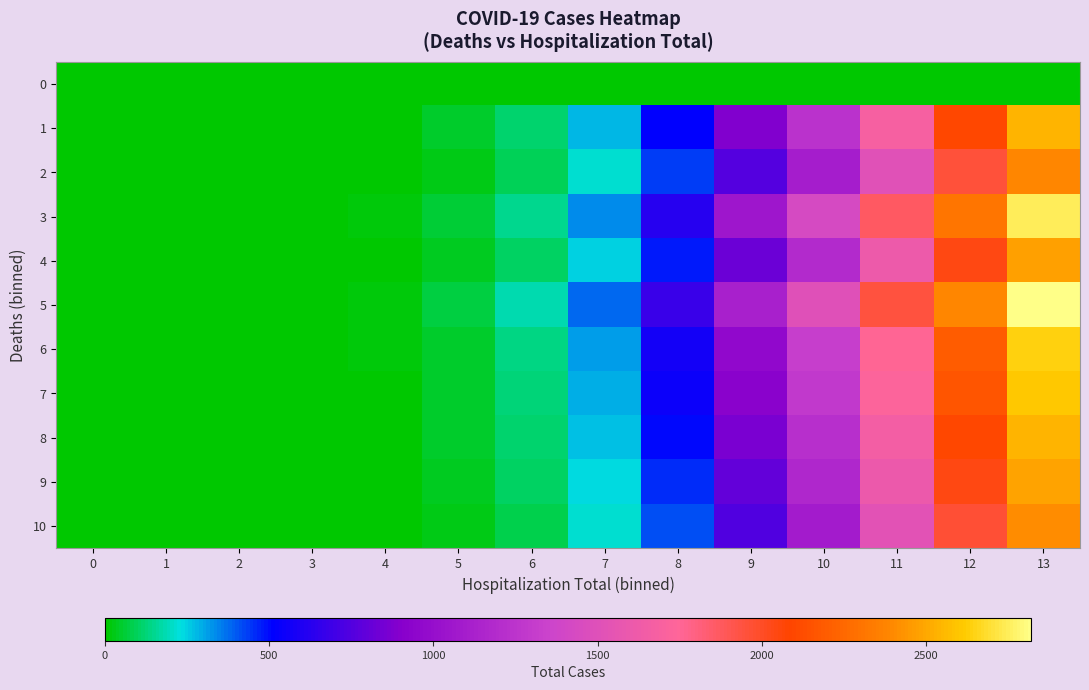

Reading left to right, transcribe all the data shown in this chart.

0: 0=0	1=0	2=0	3=0	4=0	5=0	6=0	7=0	8=0	9=0	10=0	11=0	12=0	13=0
1: 0=0	1=0	2=0	3=0	4=0	5=45	6=120	7=280	8=510	9=890	10=1240	11=1680	12=2100	13=2540
2: 0=0	1=0	2=0	3=0	4=0	5=30	6=95	7=210	8=430	9=760	10=1100	11=1520	12=1950	13=2380
3: 0=0	1=0	2=0	3=0	4=12	5=60	6=150	7=340	8=620	9=1050	10=1430	11=1870	12=2310	13=2750
4: 0=0	1=0	2=0	3=0	4=8	5=40	6=110	7=250	8=480	9=820	10=1180	11=1610	12=2040	13=2470
5: 0=0	1=0	2=0	3=5	4=20	5=75	6=180	7=380	8=680	9=1120	10=1500	11=1940	12=2380	13=2820
6: 0=0	1=0	2=0	3=3	4=15	5=55	6=140	7=310	8=570	9=960	10=1320	11=1760	12=2200	13=2640
7: 0=0	1=0	2=0	3=2	4=10	5=50	6=130	7=290	8=540	9=920	10=1280	11=1720	12=2160	13=2600
8: 0=0	1=0	2=0	3=1	4=8	5=45	6=115	7=265	8=500	9=860	10=1220	11=1660	12=2100	13=2540
9: 0=0	1=0	2=0	3=0	4=5	5=35	6=100	7=240	8=460	9=800	10=1160	11=1600	12=2040	13=2480
10: 0=0	1=0	2=0	3=0	4=3	5=25	6=85	7=210	8=410	9=740	10=1090	11=1530	12=1970	13=2410